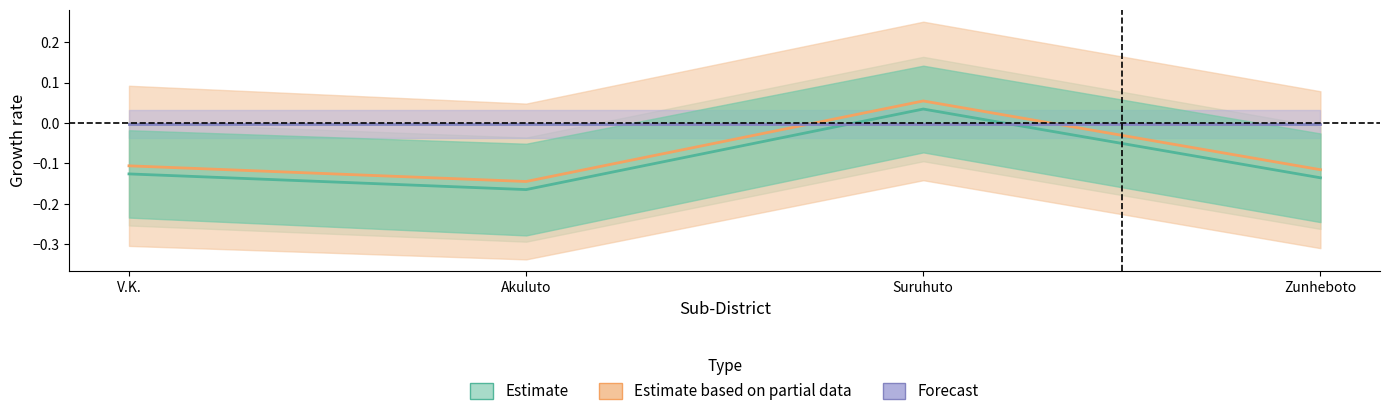

Is it true that Estimate equals -0.0 at Zunheboto?

False